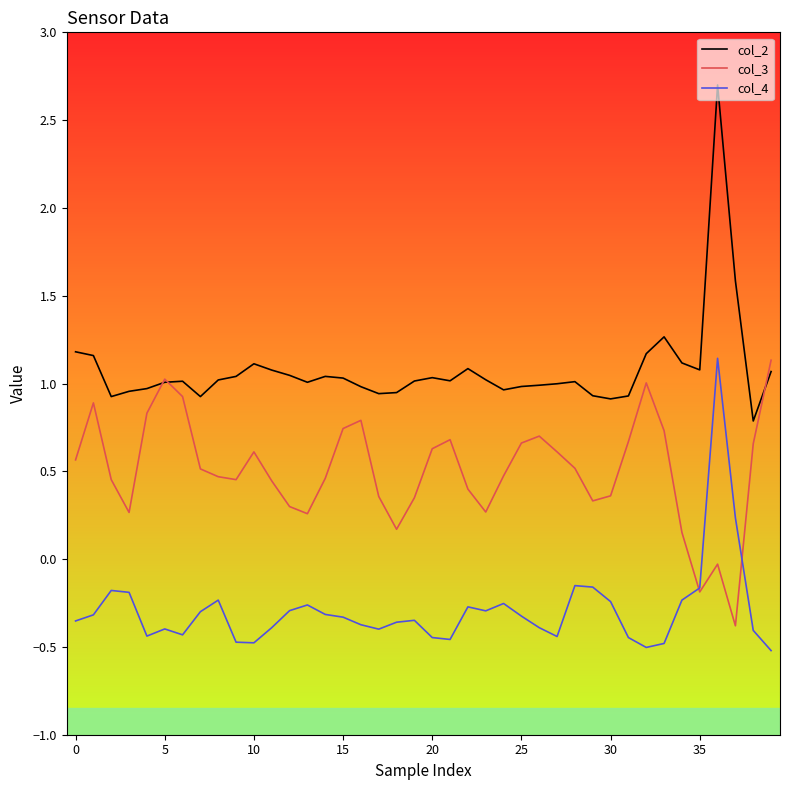

Which series has the largest range (max minus min)?

col_2